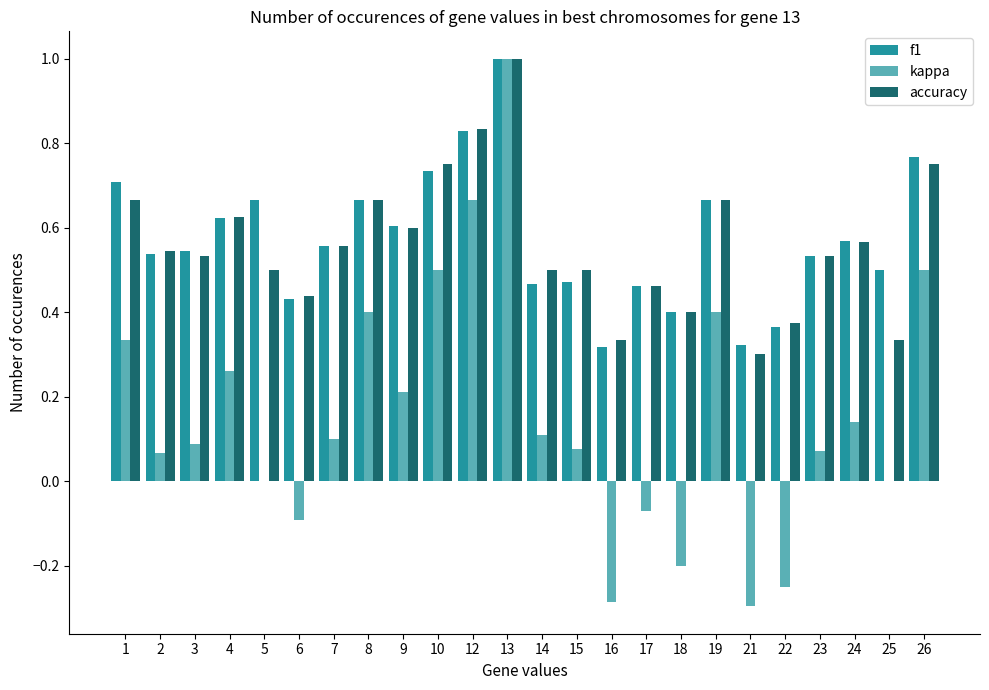

Where does the kappa series first go above 0?

1